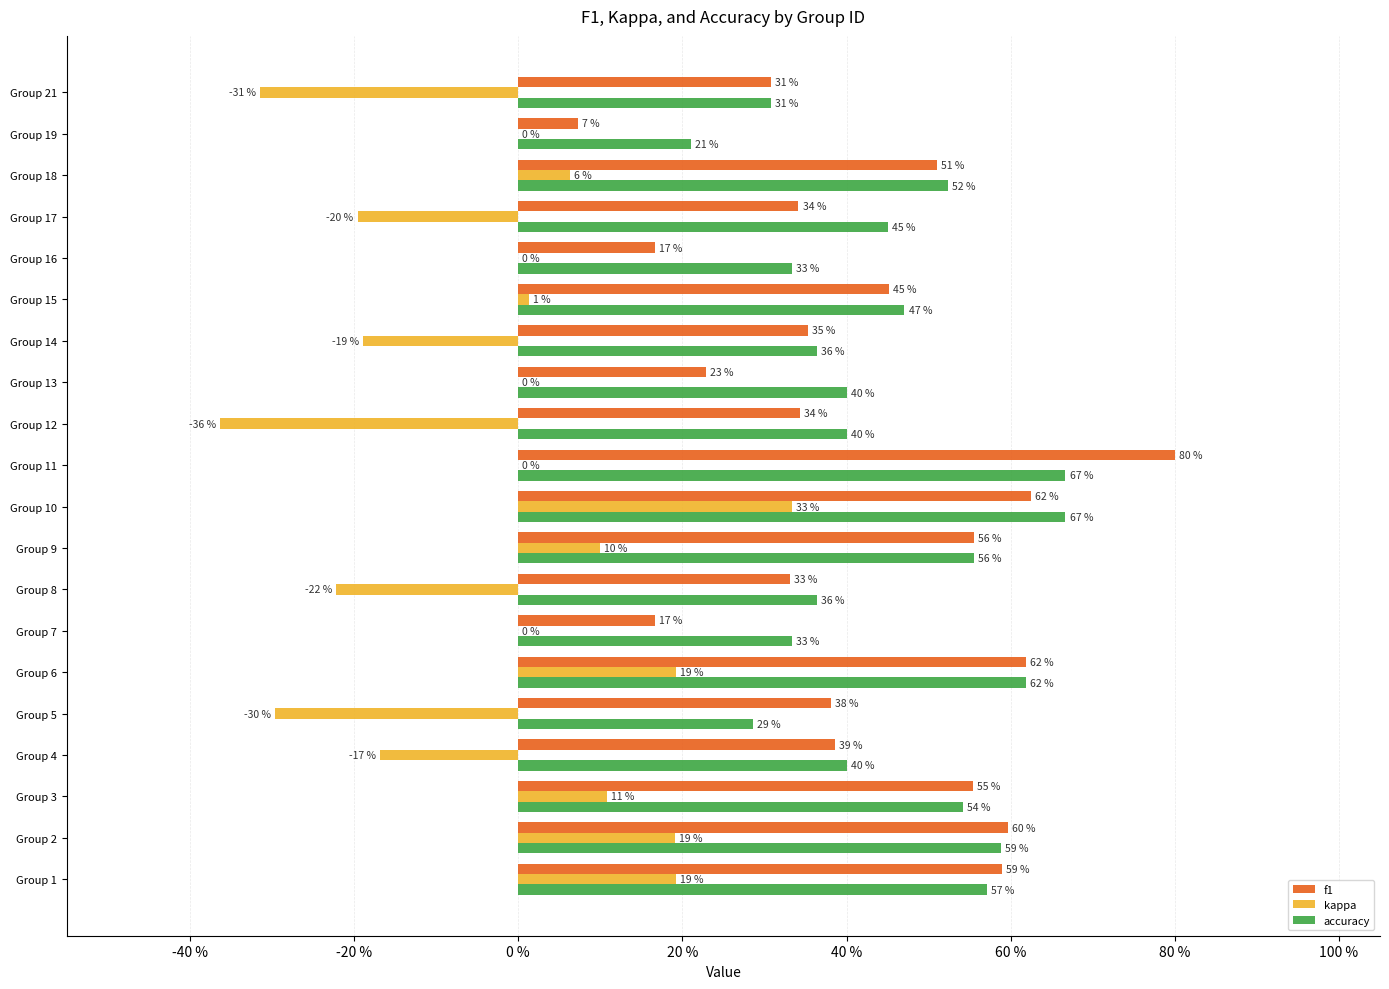

What are all the series names shown in the legend?

f1, kappa, accuracy